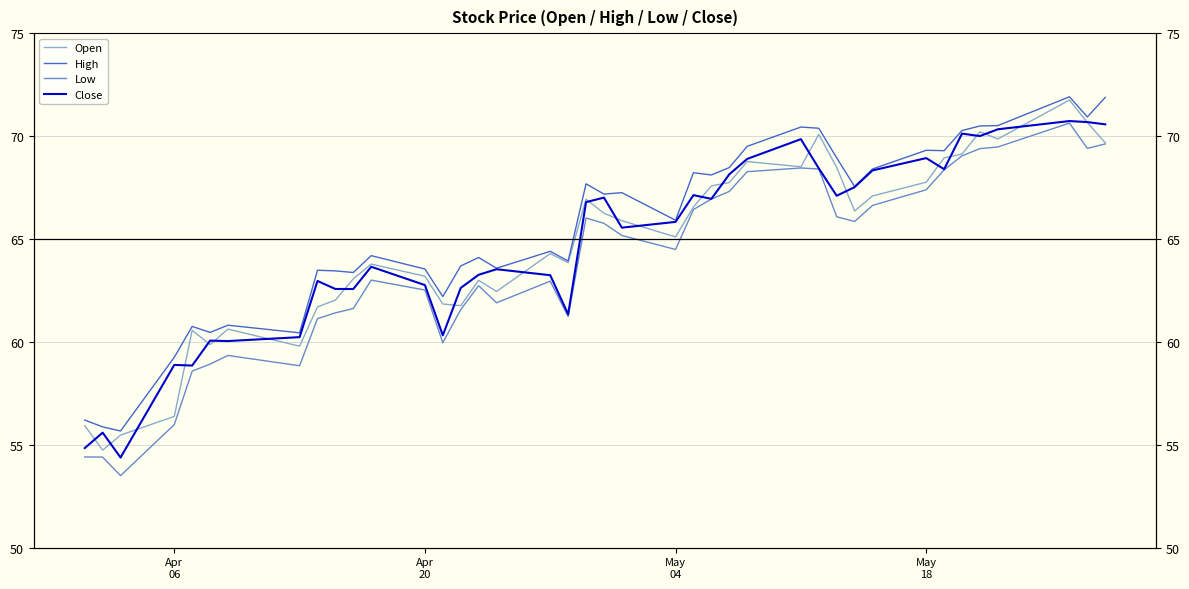

What is the difference between the maximum and minimum values in the Open series?

17.0